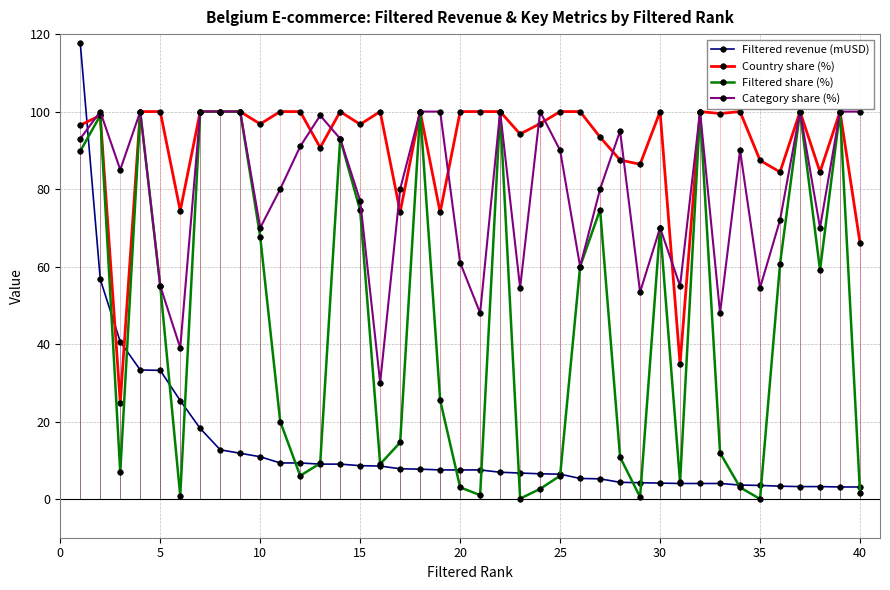

True or false: Country share (%) and Filtered revenue (mUSD) cross at least once.

True